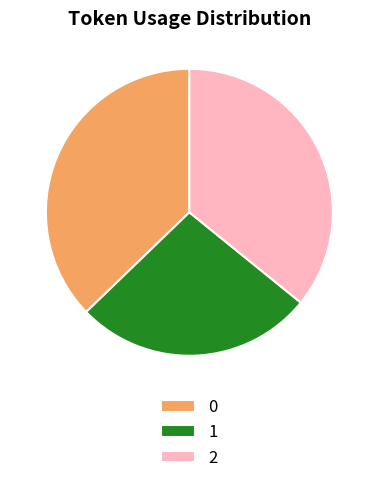

What is the ratio of the value at 2 to the value at 1?

1.3